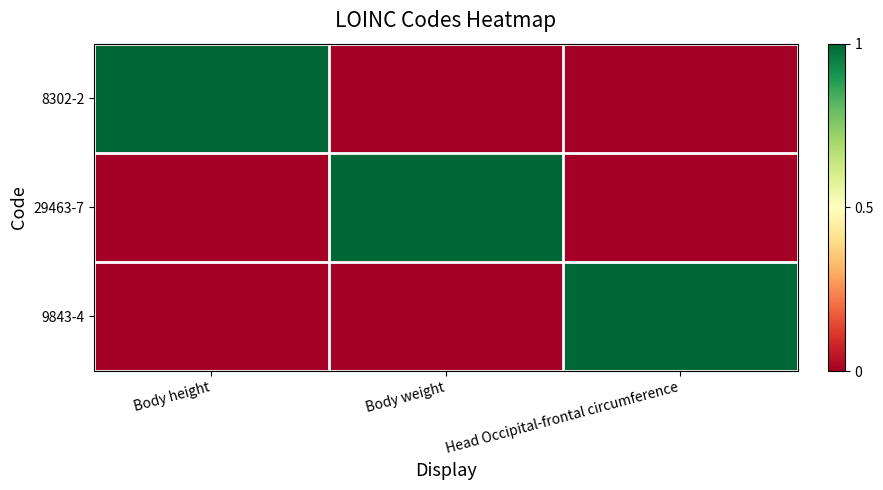

Which series has the largest range (max minus min)?

8302-2